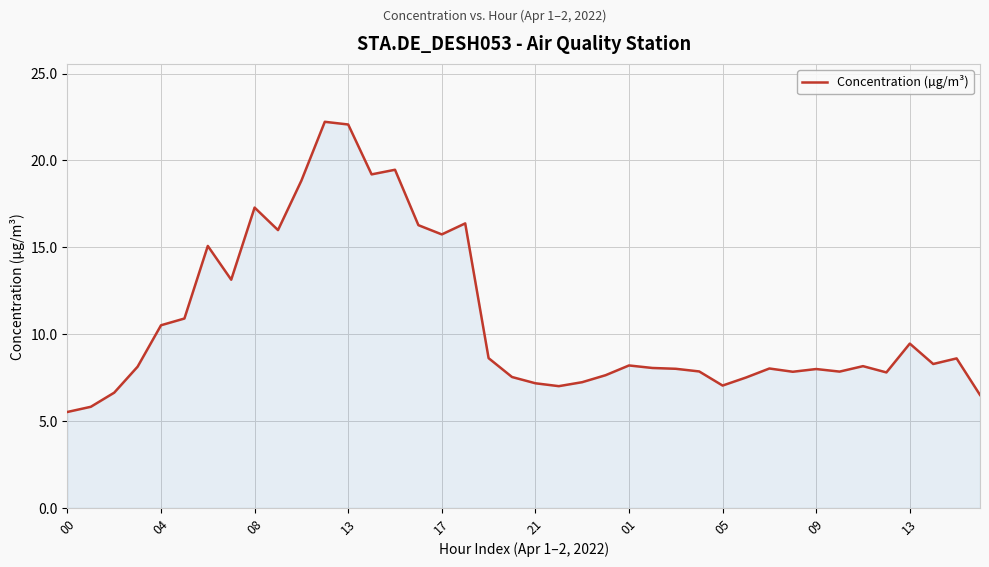

What is the greatest value displayed?

22.2